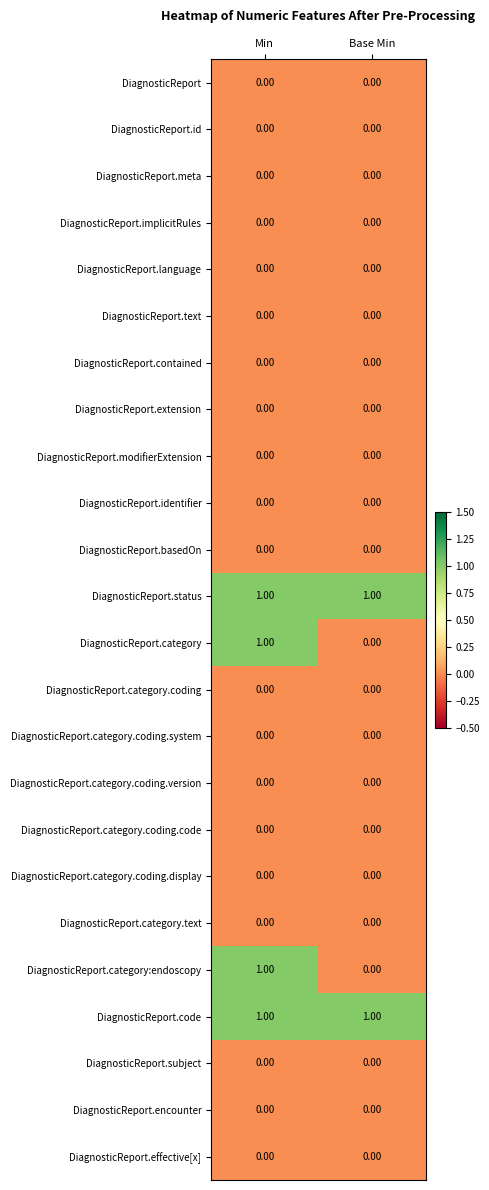

How many data points does each series have?

2